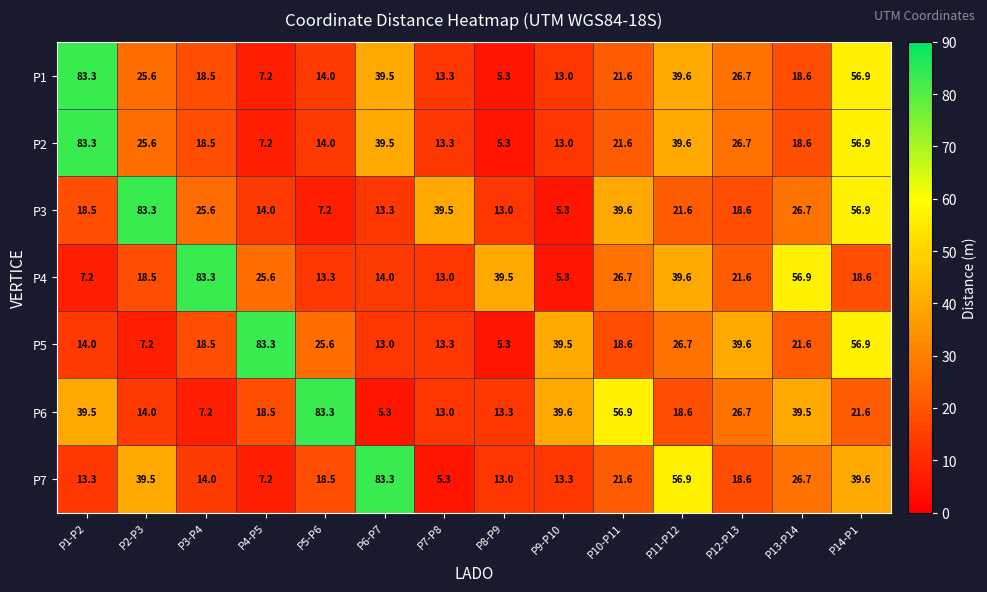

At which category is the sum across all series the highest?

P14-P1